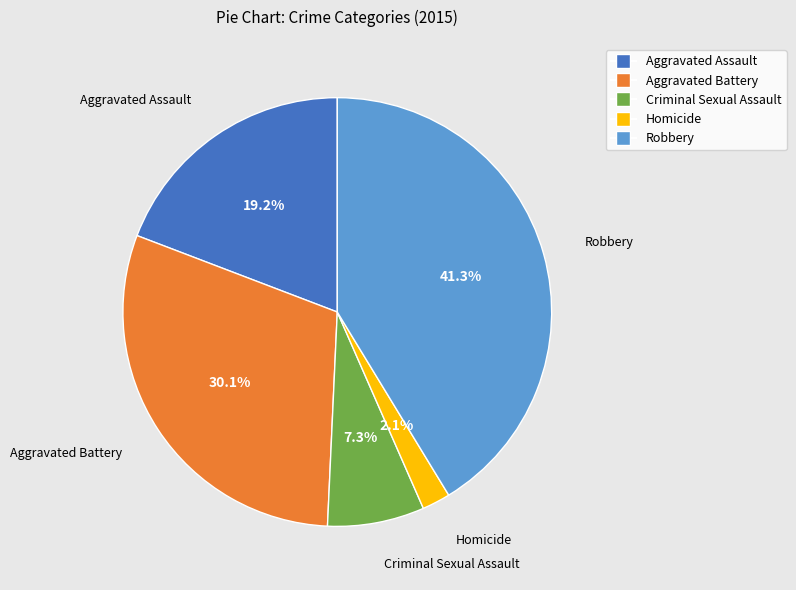

What portion of the pie excludes Aggravated Battery?

69.9%